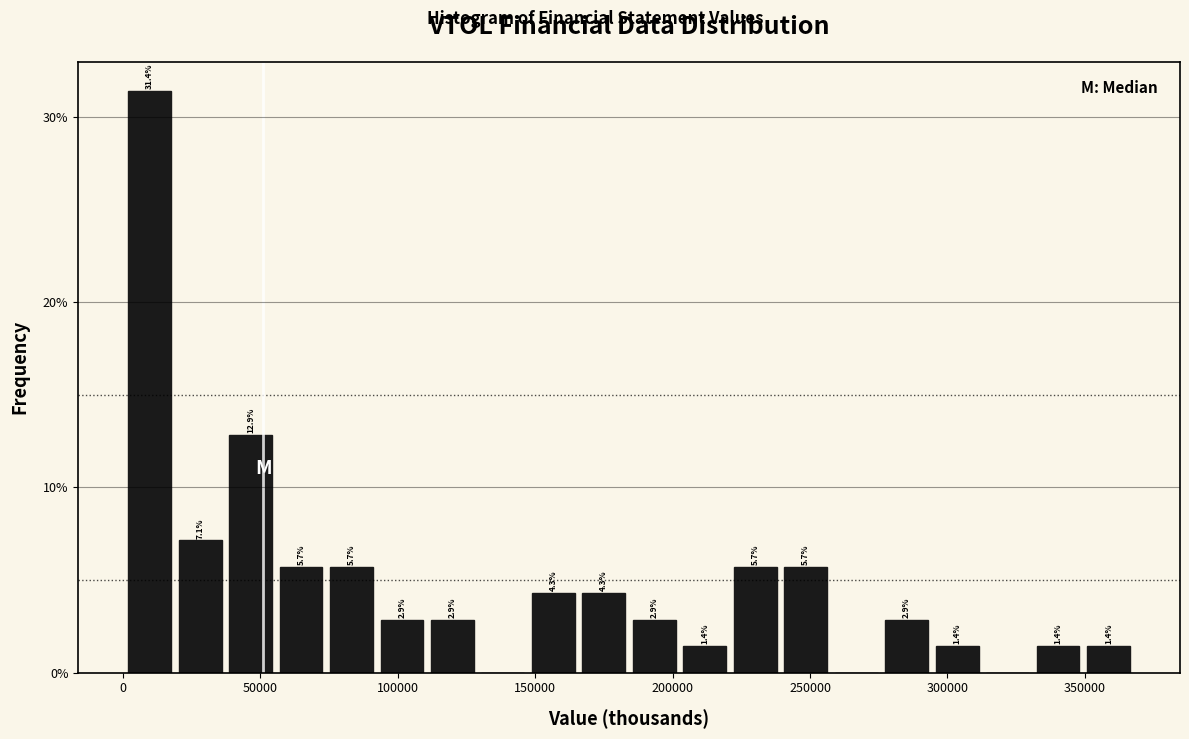

Around what value on the x-axis is the tallest bar? Give the approximate position of its centre, as read against the axis.

10000